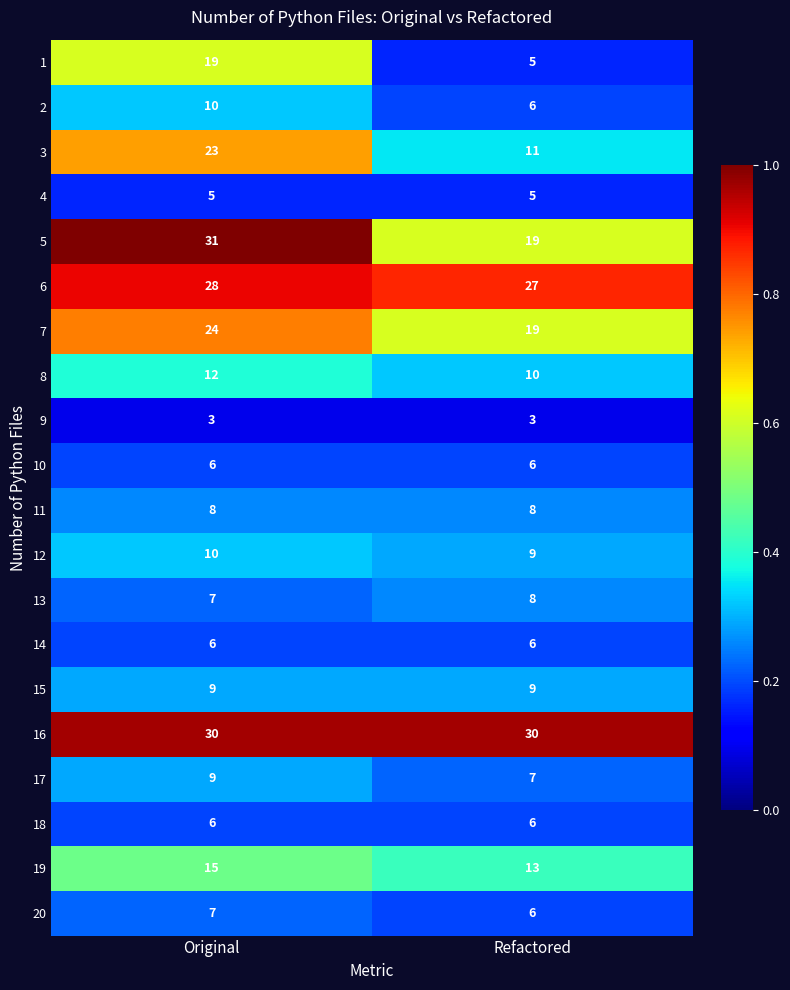

Read the 3 value at Refactored, to the nearest 5.

10